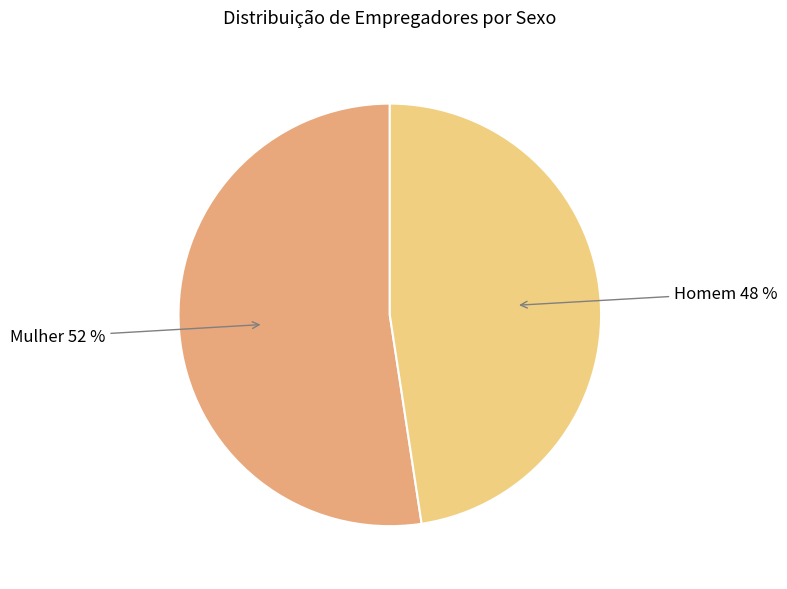

To the nearest percent, what is the average slice percentage?

50%